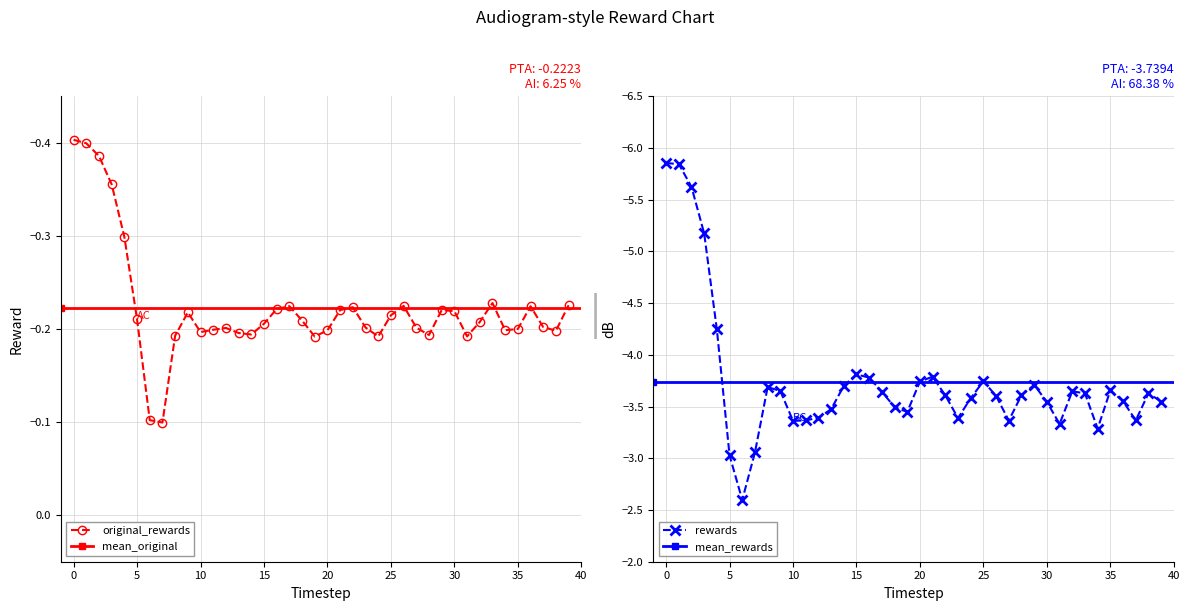

What is the value of the original_rewards point at the 33rd from the left?

-0.2